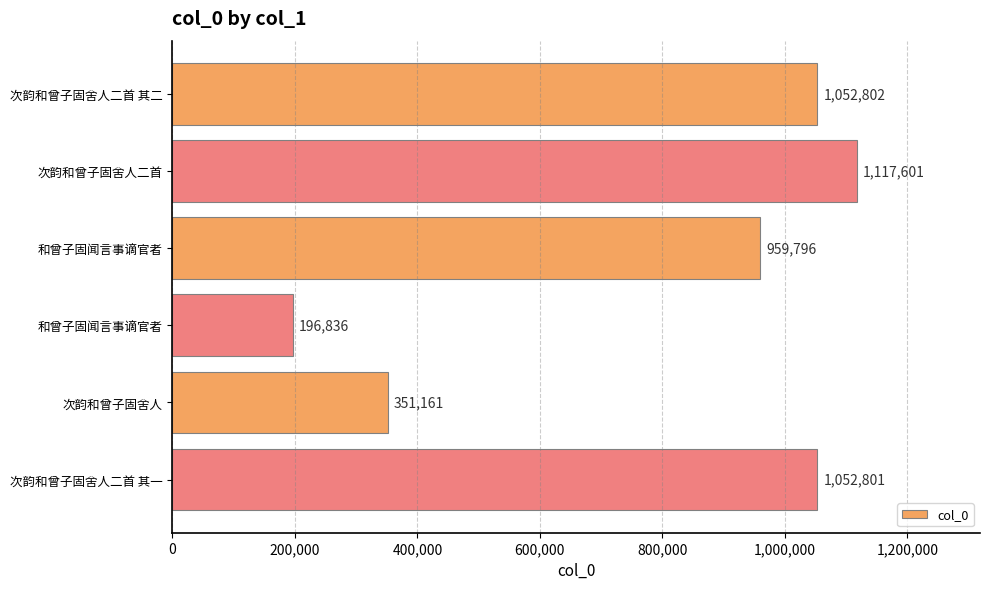

How many values are below 1052801?

3